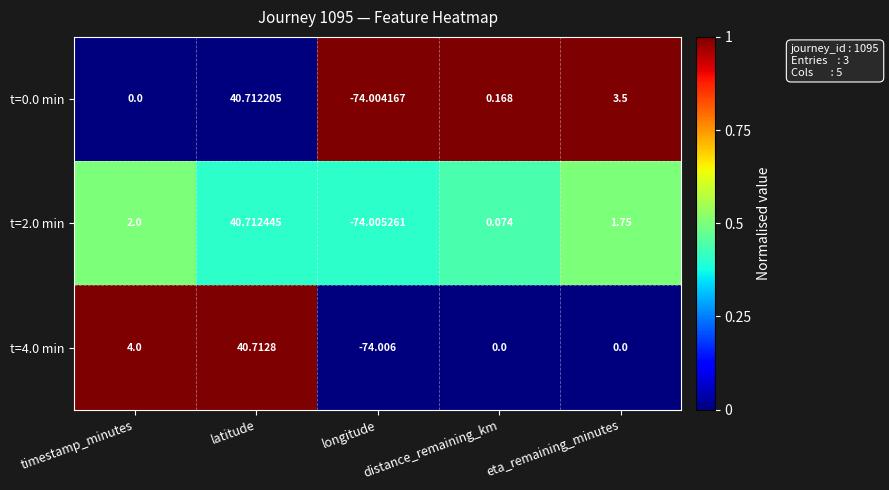

Where is t=0.0 min nearest to the value -16?

timestamp_minutes